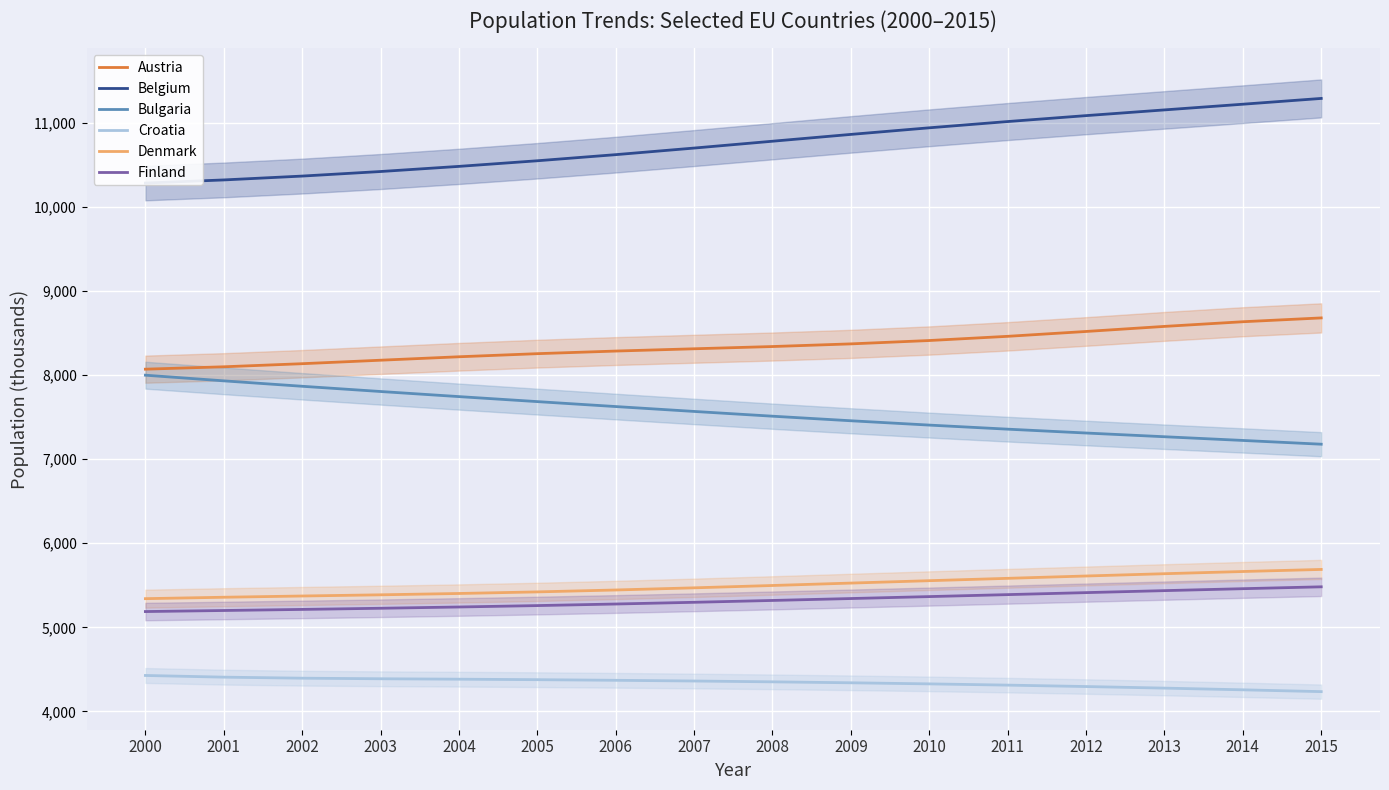

Where does the Austria series first go above 8338?

2008